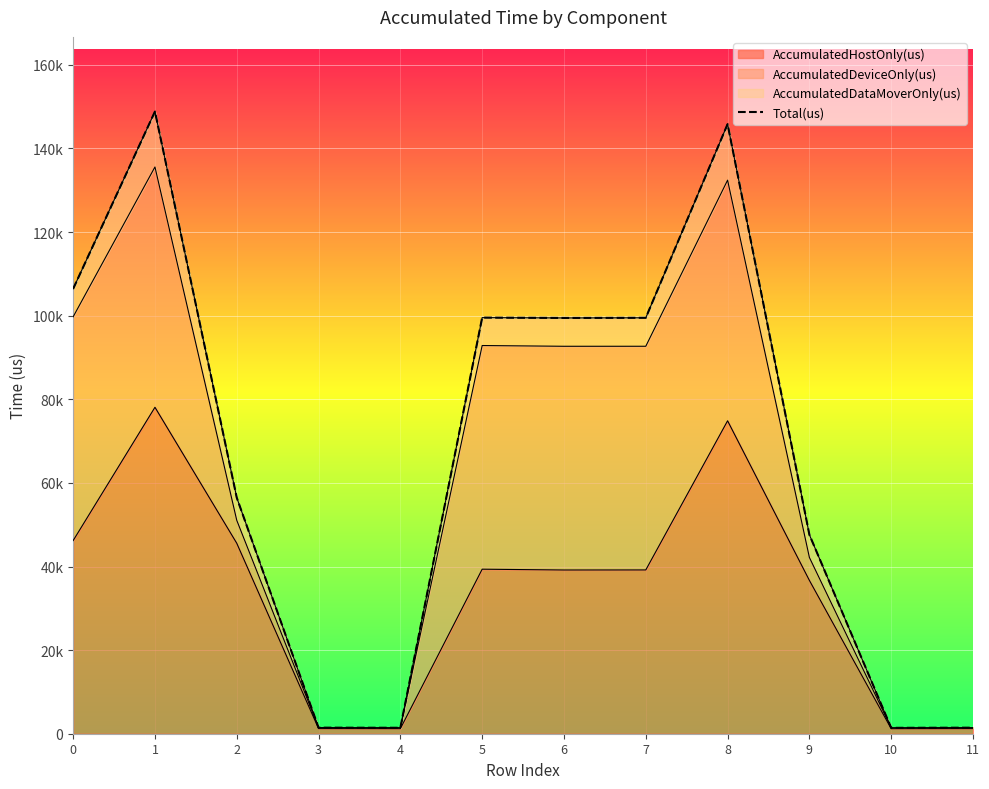

The value at 5 is 99540. True or false?

True